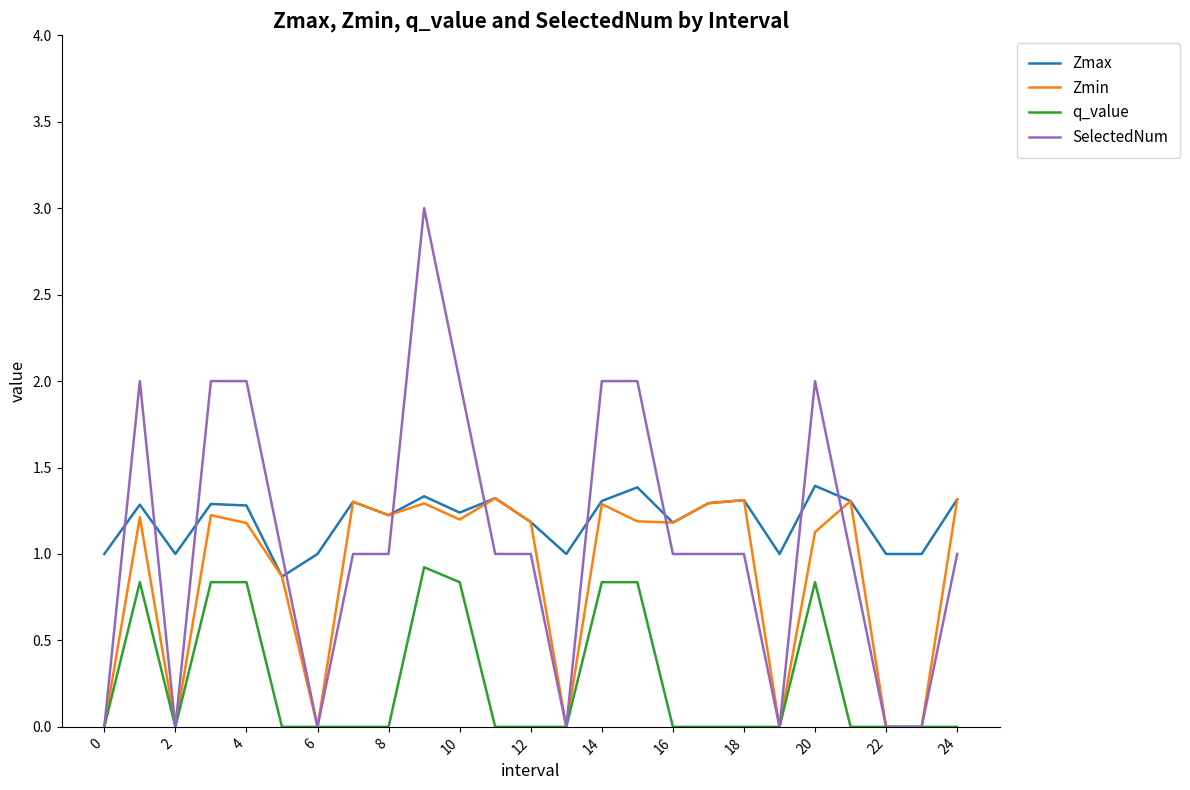

Which series has the widest spread of values?

SelectedNum